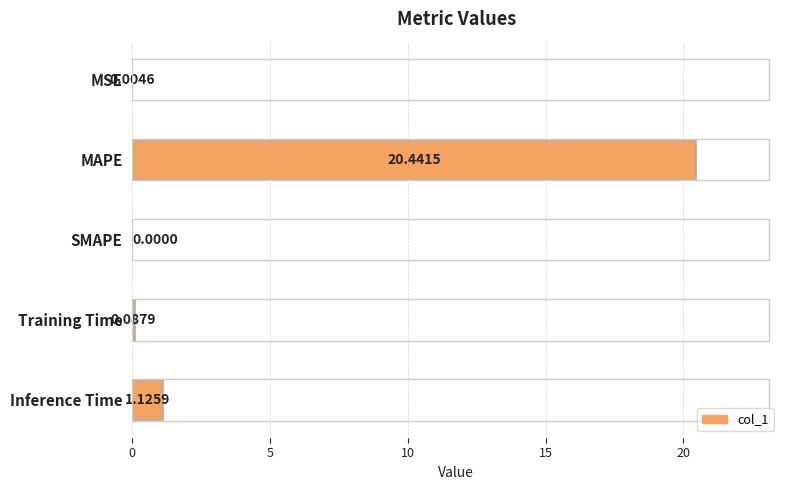

Count the number of categories in the chart.

5